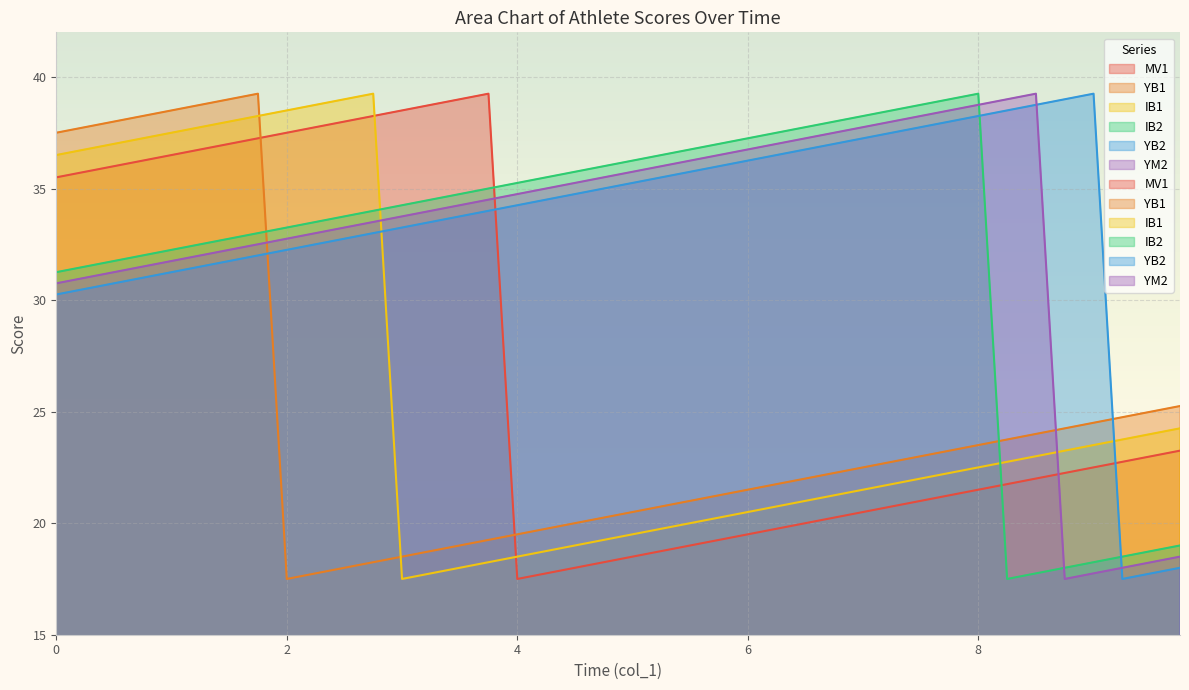

Is the value of IB1 at 1.0 greater than the value of IB2 at 2.0?

Yes